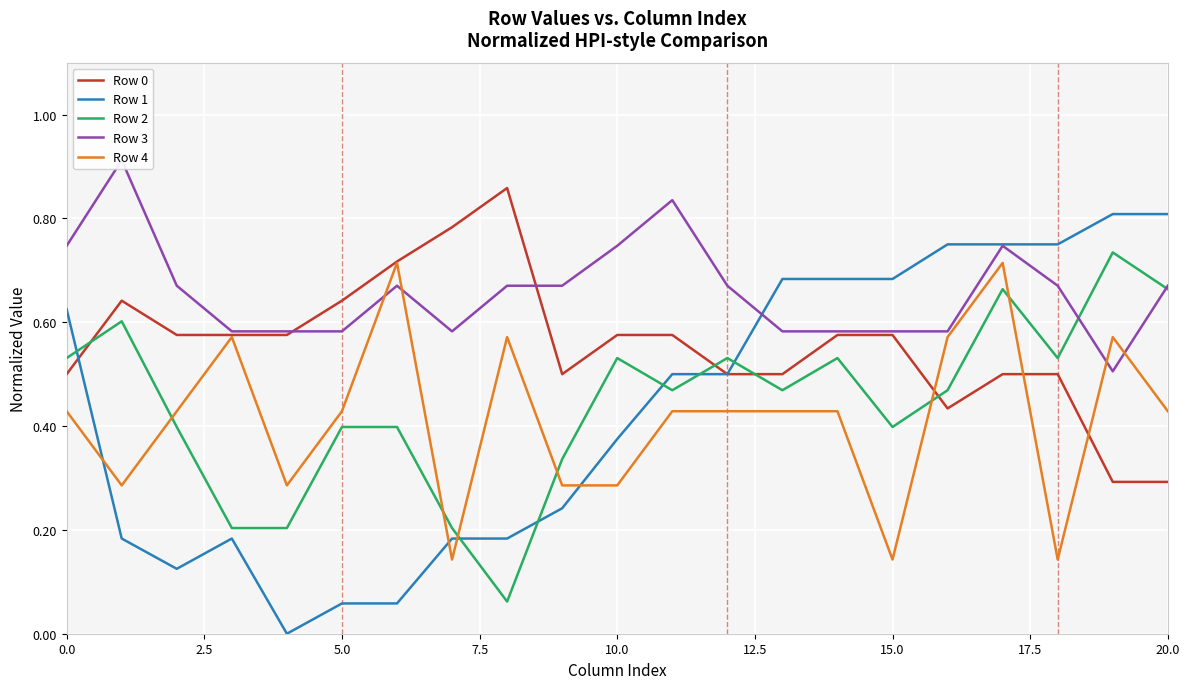

What is the average value of the Row 4 series?

0.4